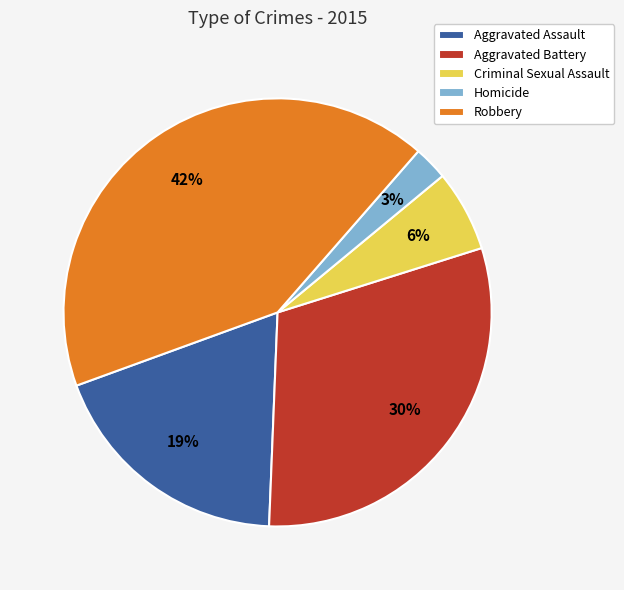

To the nearest percent, what is the combined percentage of Homicide and Robbery?

45%